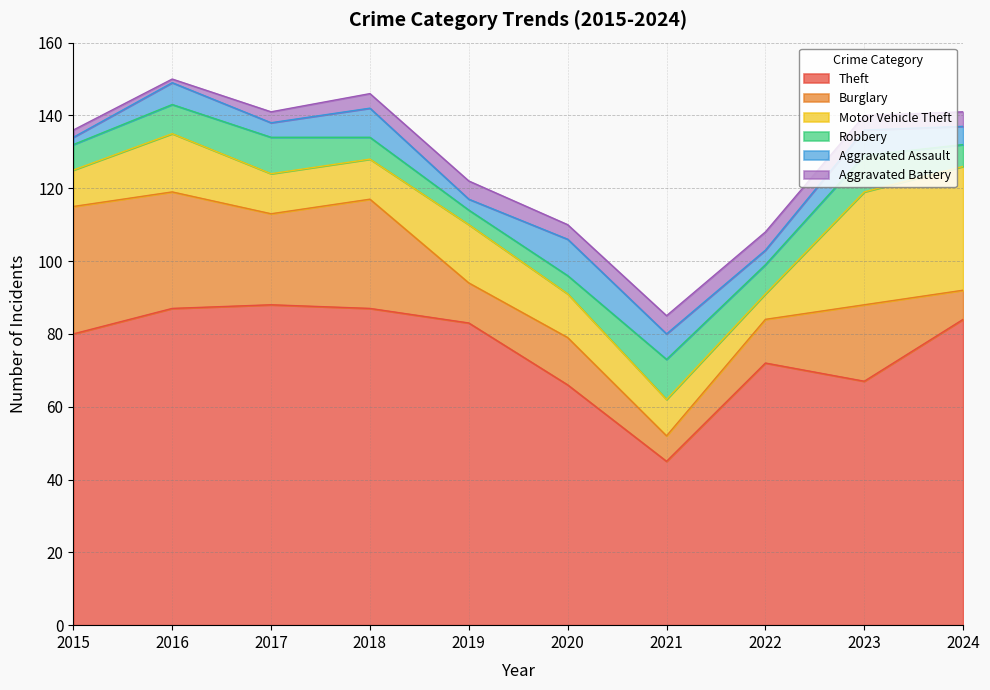

True or false: Theft and Burglary intersect in this chart.

False